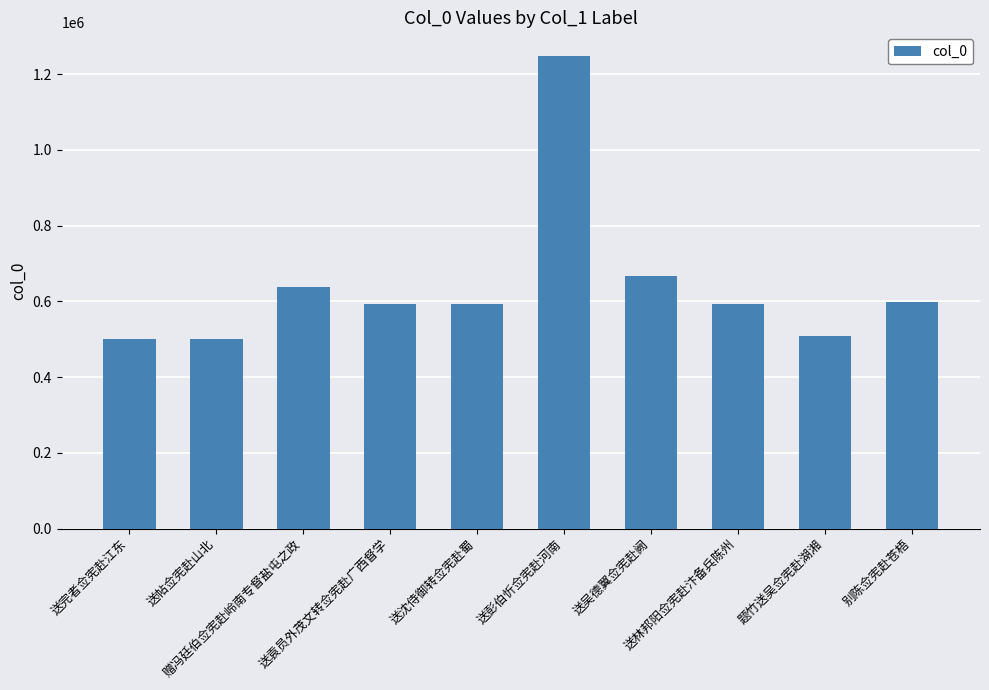

What position from the right is 送彭伯忻佥宪赴河南?

5